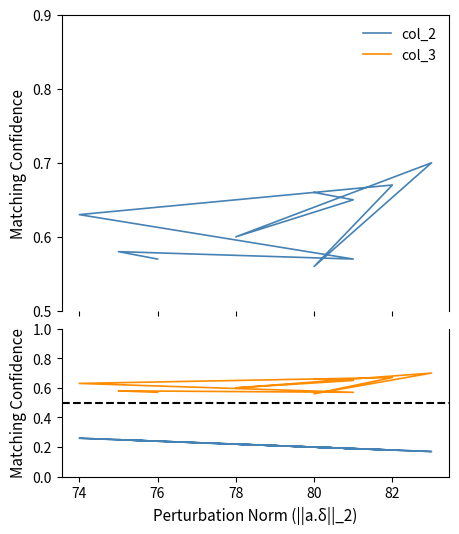

True or false: col_3 has more than 1 points higher than both neighbors.

True